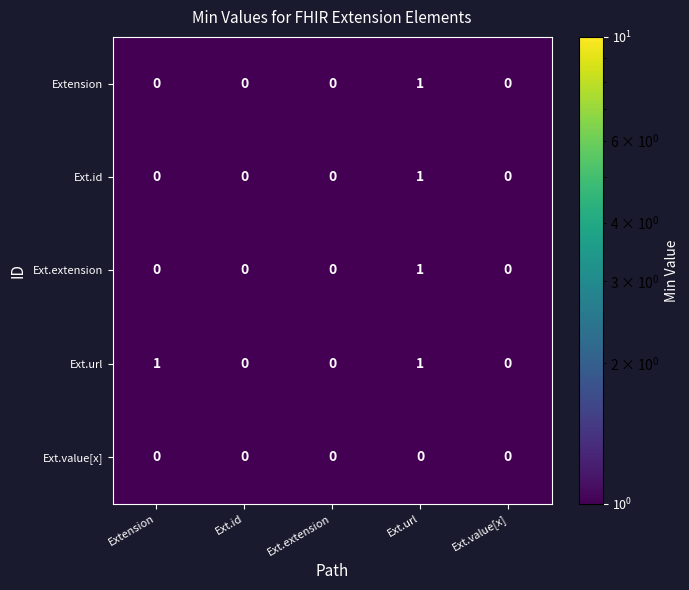

Between Extension and Ext.id, which series saw the biggest shift?

Ext.url